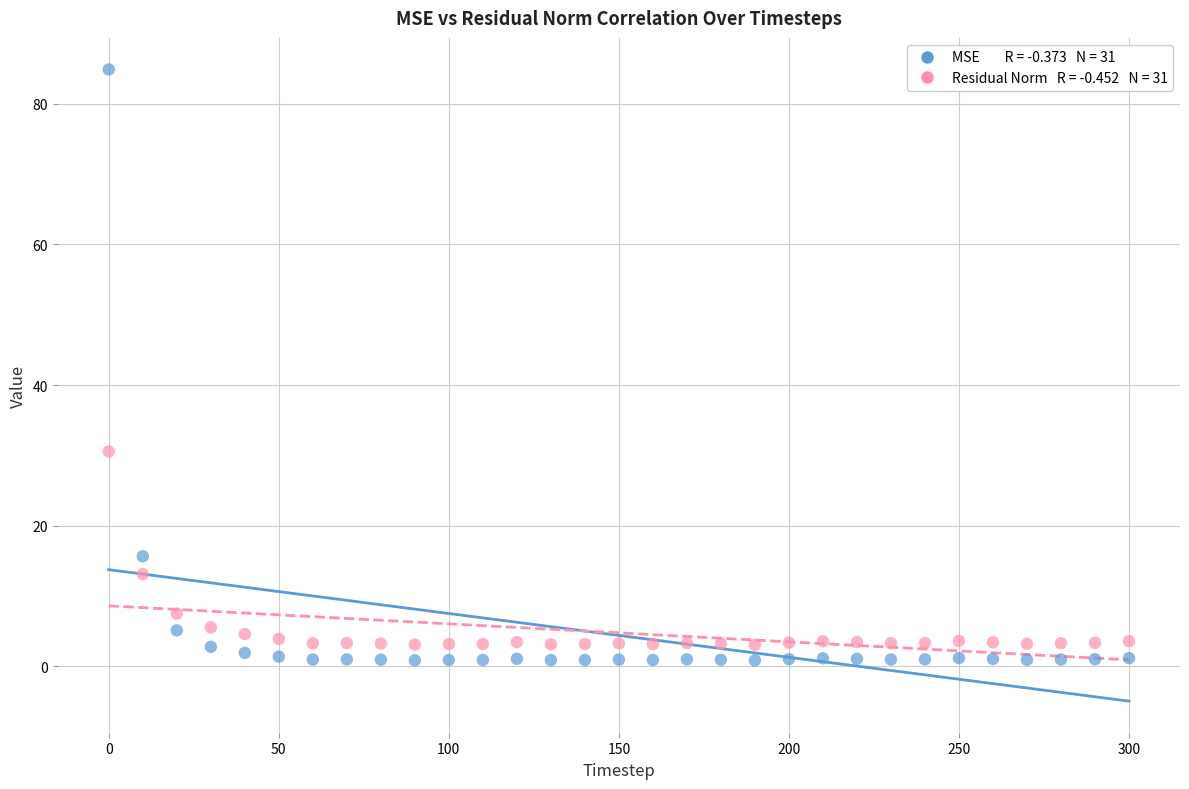

Across all data points, what is the range of Y values (max minus min)?

84.0